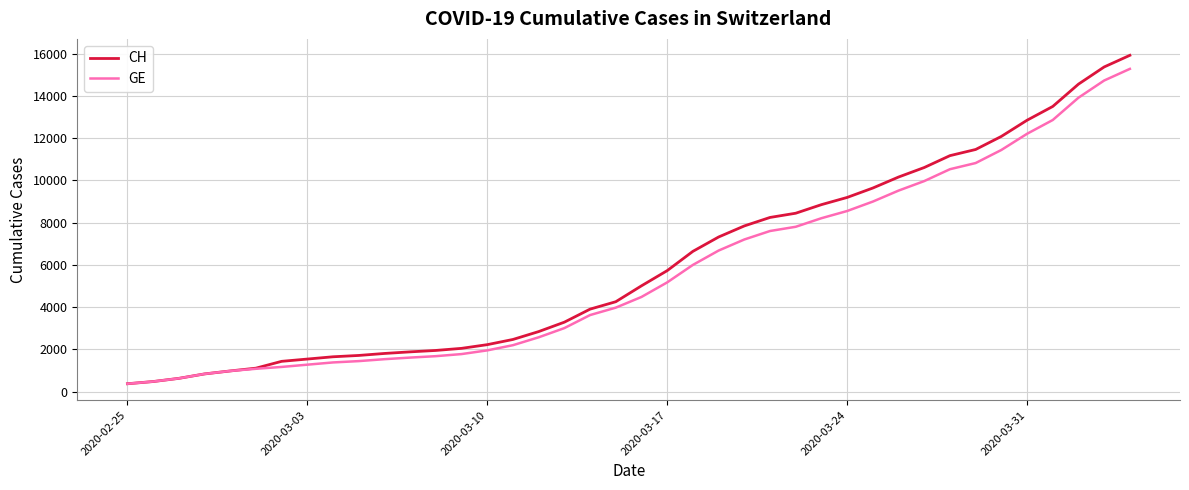

What is the maximum value for GE?

15284